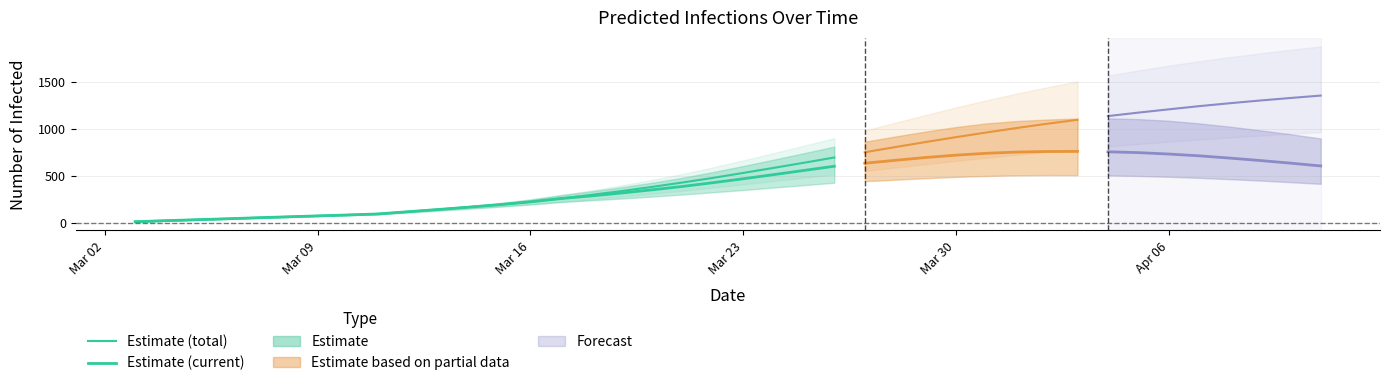

True or false: Estimate (current) and Estimate (total) intersect in this chart.

False